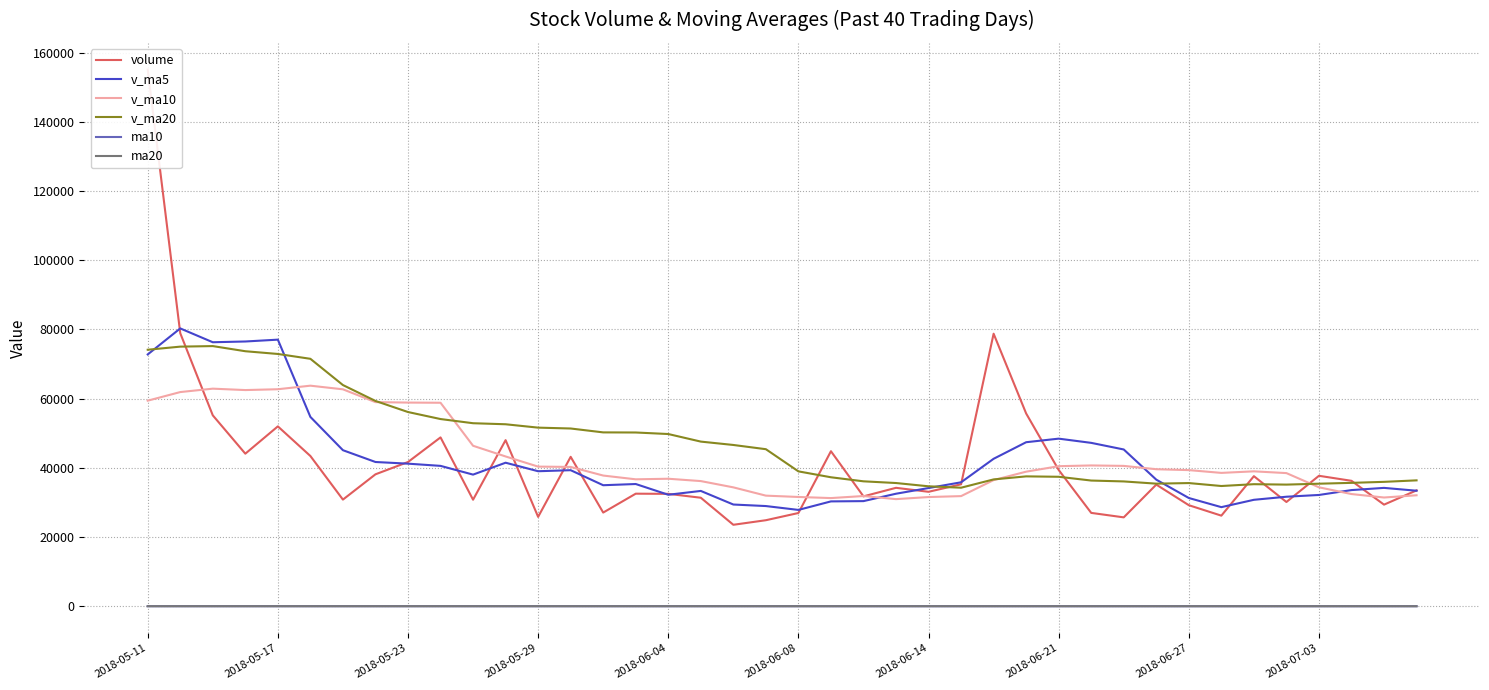

True or false: v_ma20 and ma20 intersect in this chart.

False